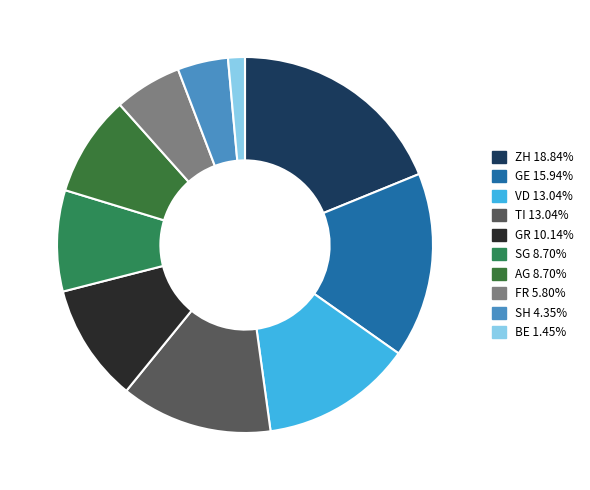

Count the number of slices in the pie.

10